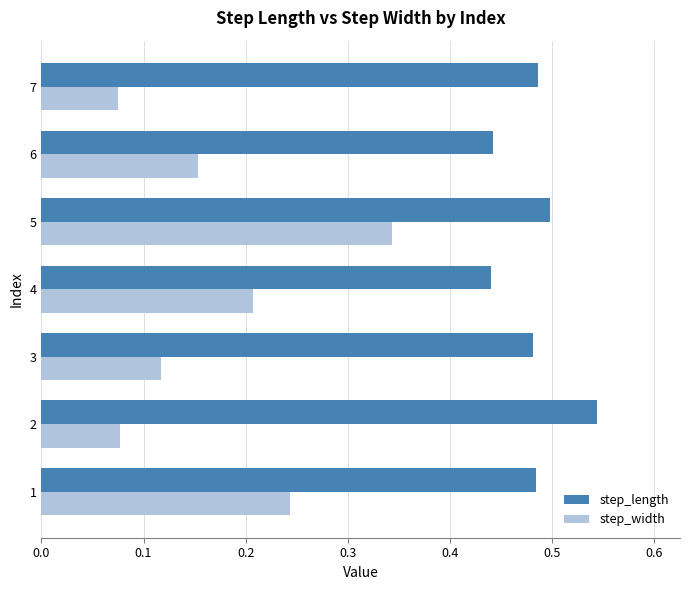

What is the sum of all step_width values?

1.2